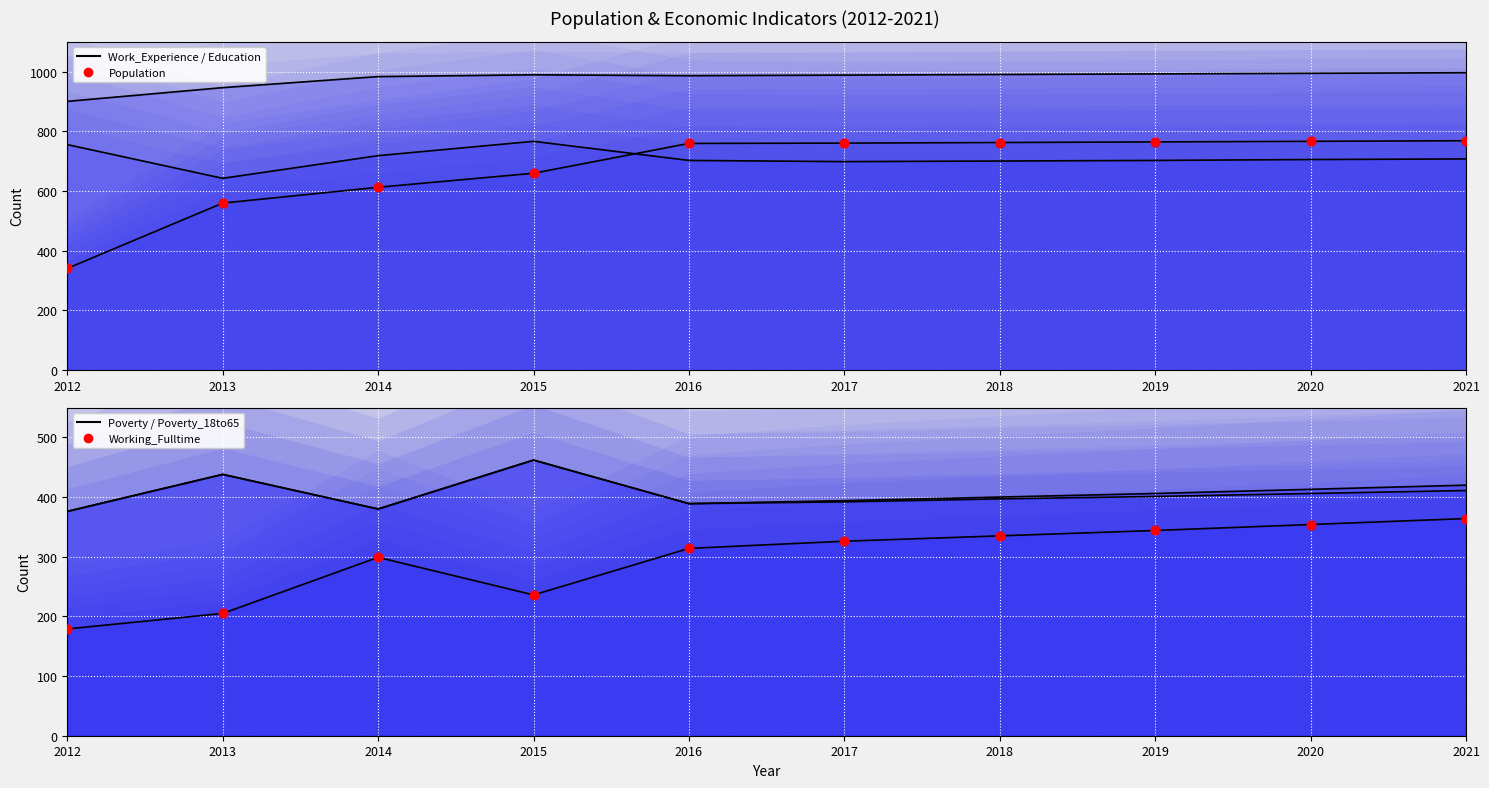

Which series has the largest total across all categories?

Work_Experience line